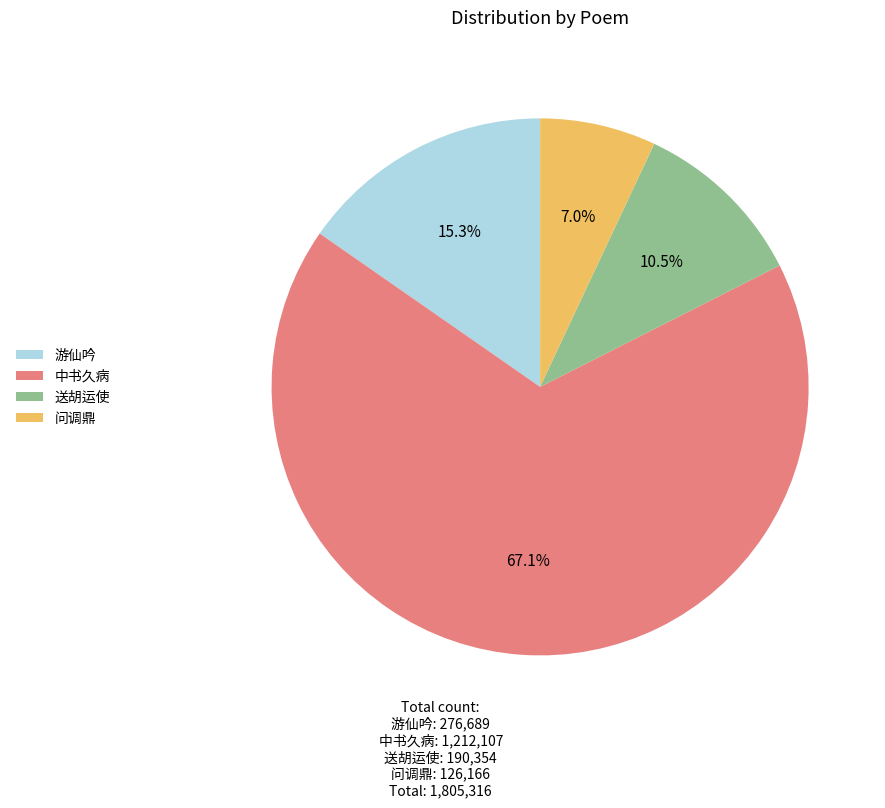

Is the sum of 游仙吟 and 中书久病 greater than half?

Yes